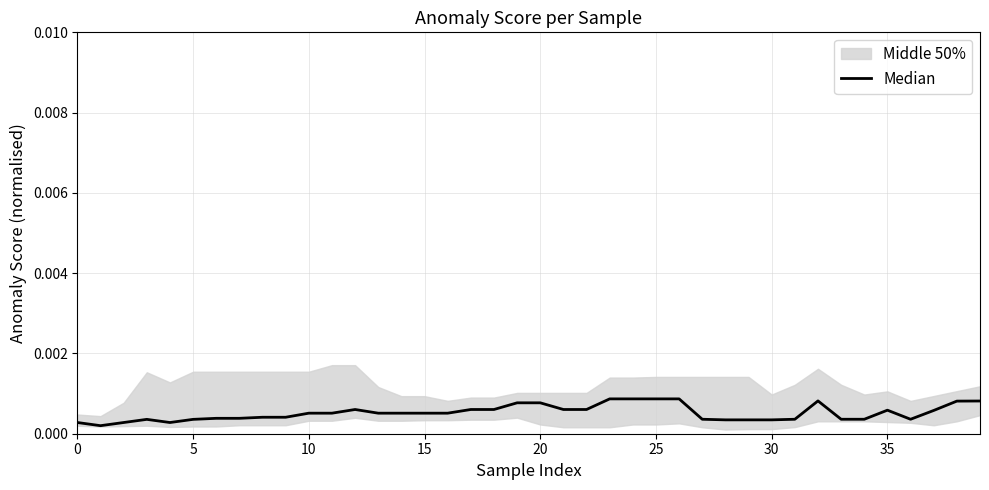

Does the chart have visible grid lines?

Yes